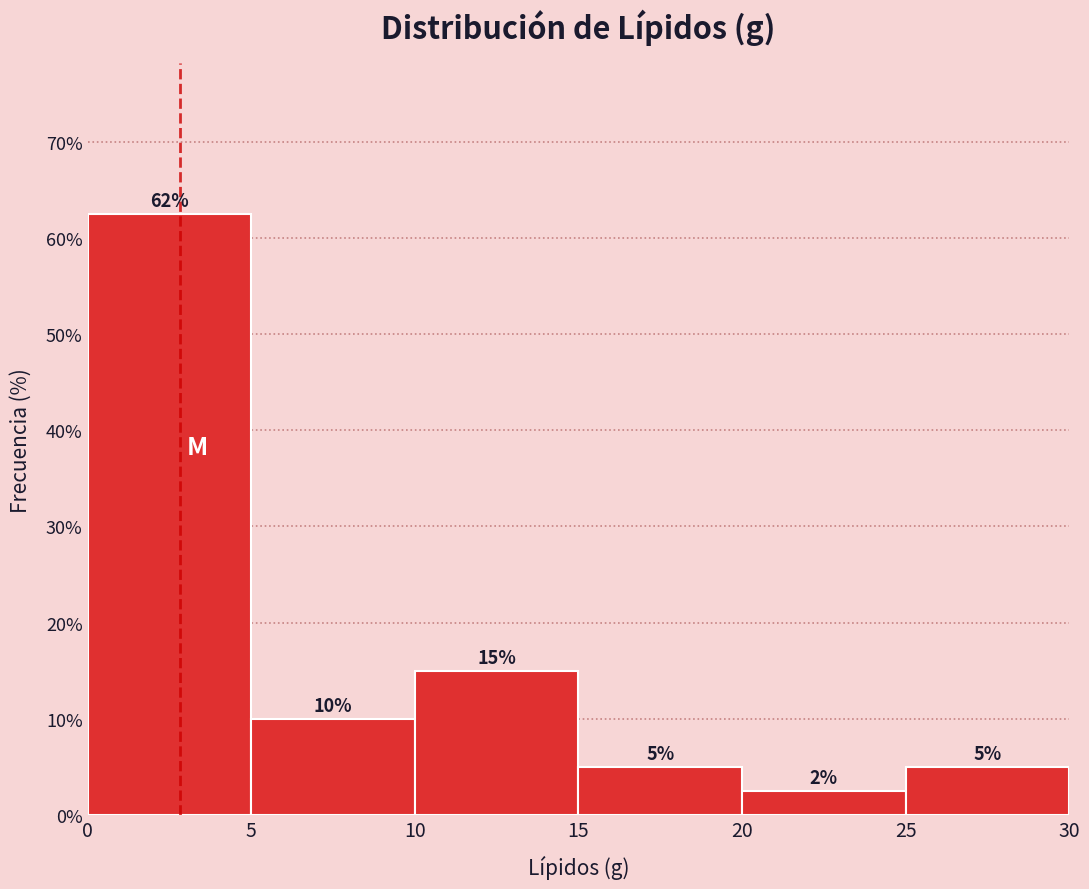

Which range on the x-axis has the tallest bar?

0 to 5